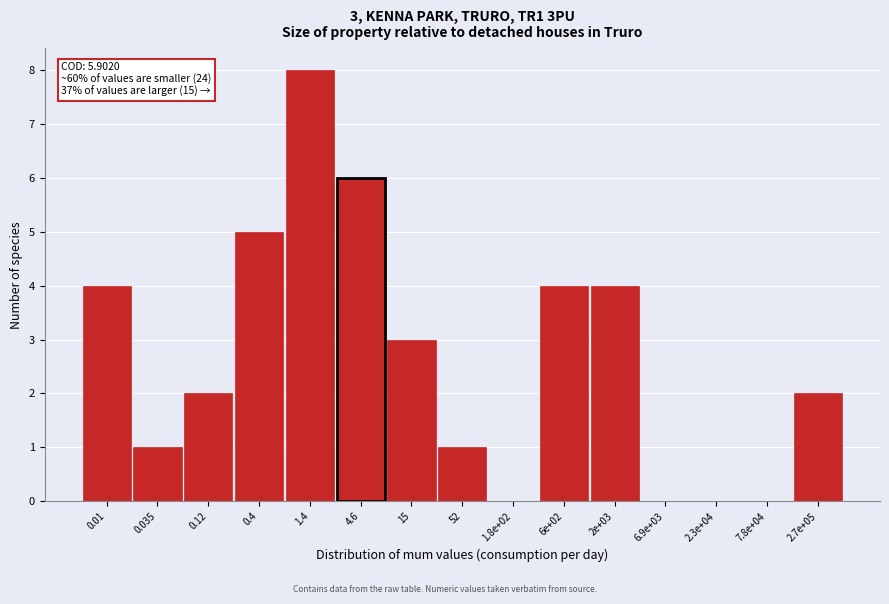

Reading left to right, transcribe all the data shown in this chart.

0.01=4	0.035=1	0.12=2	0.4=5	1.4=8	4.6=6	15=3	52=1	1.8e+02=0	6e+02=4	2e+03=4	6.9e+03=0	2.3e+04=0	7.8e+04=0	2.7e+05=2